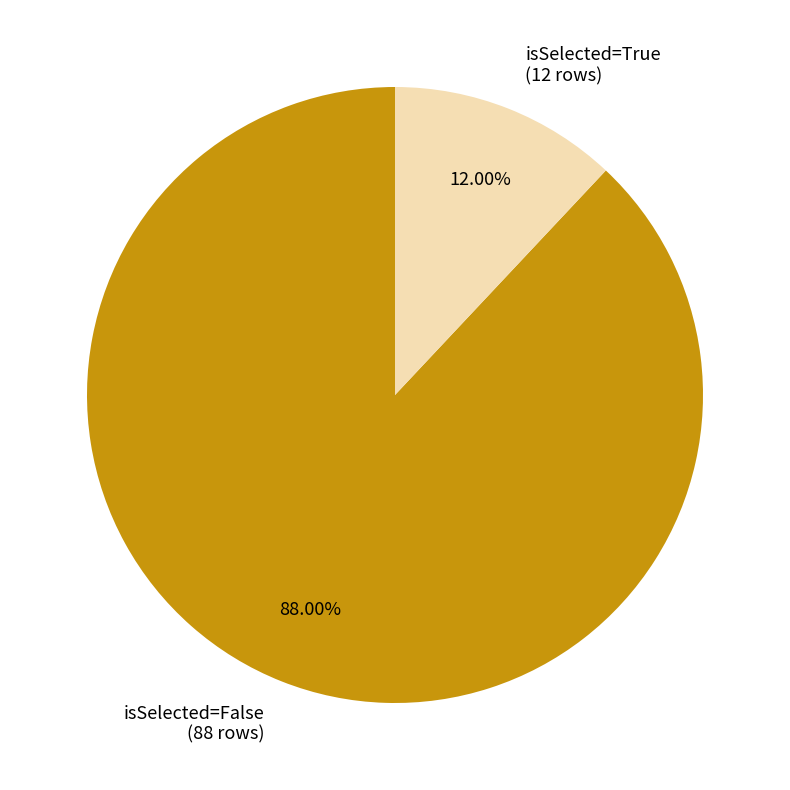

Rank the categories by value from highest to lowest.

isSelected=False (88 rows), isSelected=True (12 rows)